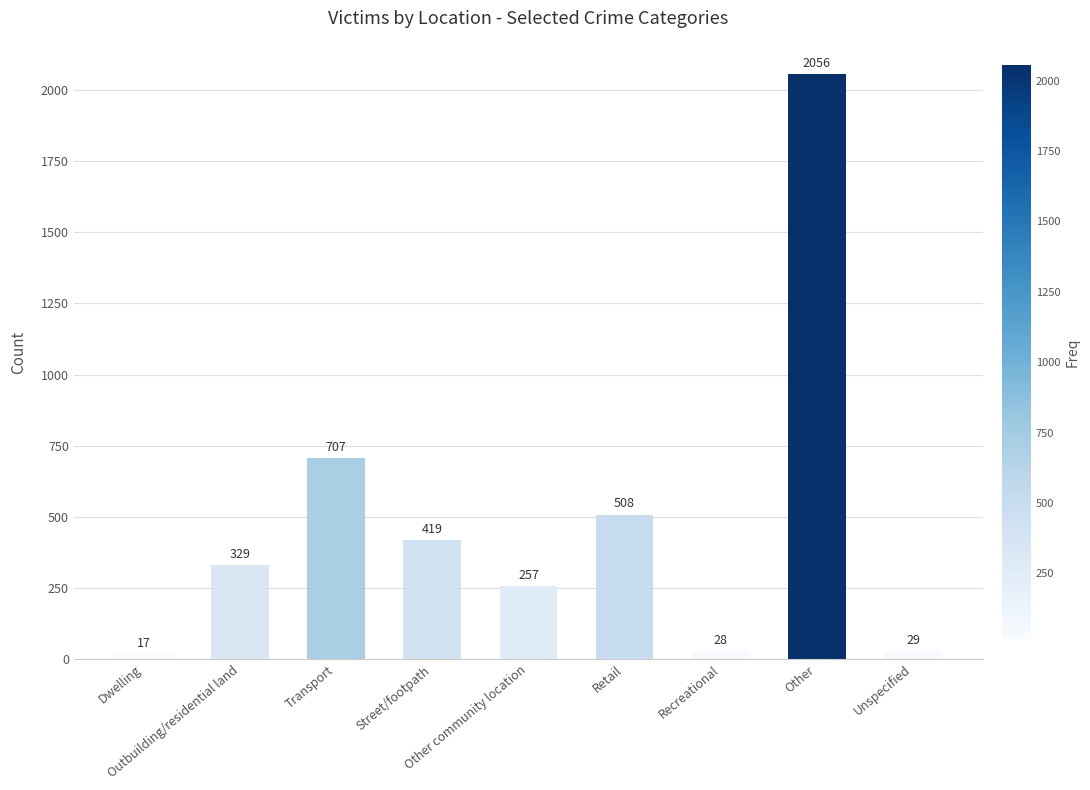

Reading left to right, what are all the values shown in this chart?

17	329	707	419	257	508	28	2056	29